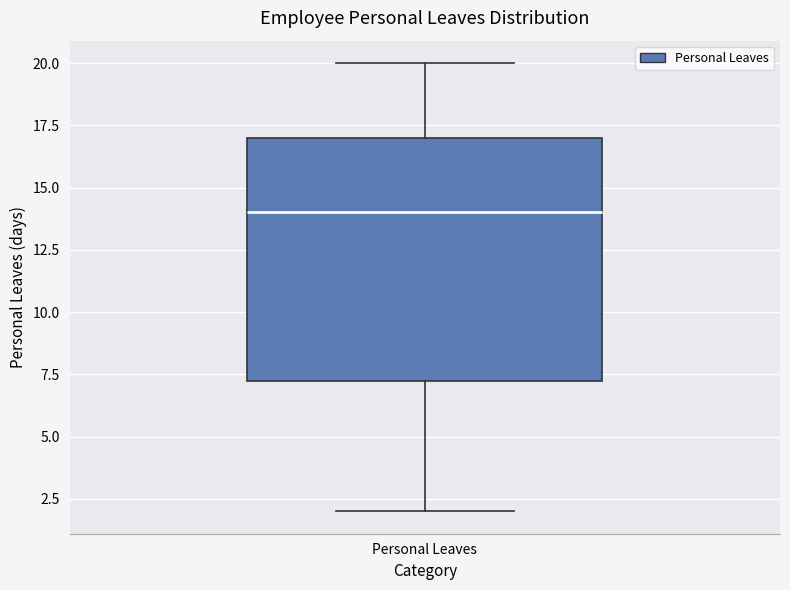

Where does the median line of the box for Personal Leaves sit on the y-axis? The values are not printed on the chart, so give them approximately, as read against the axis.

14.0